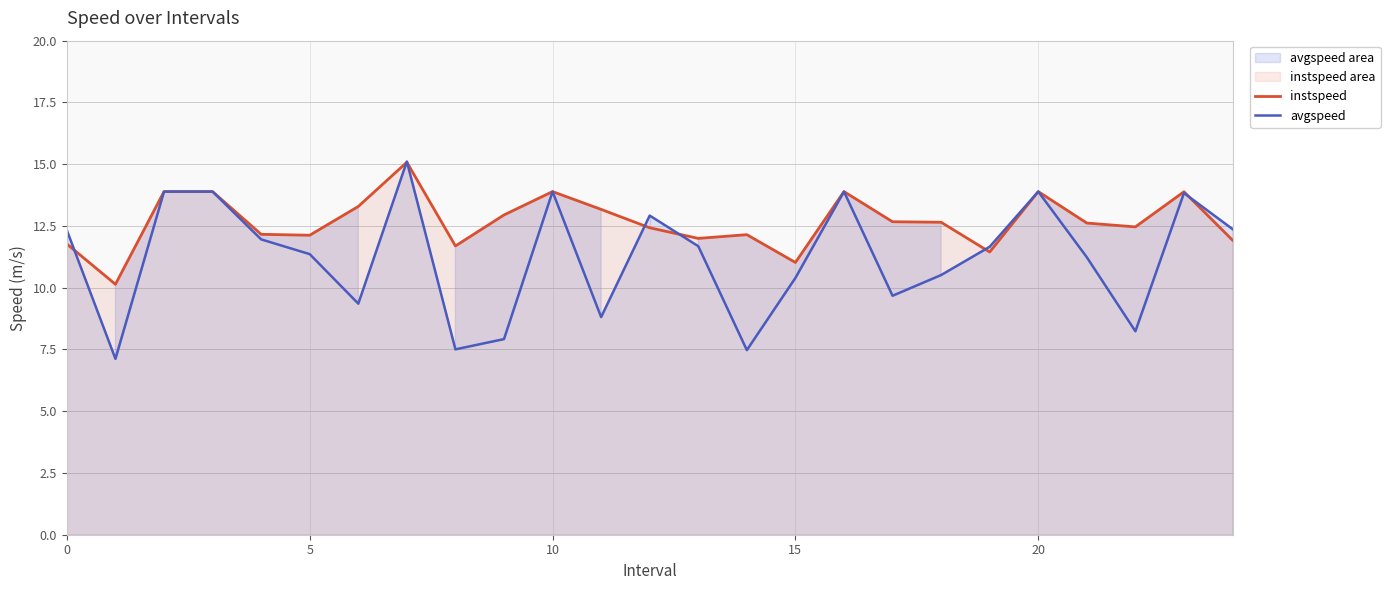

What is the maximum value for avgspeed?

15.1